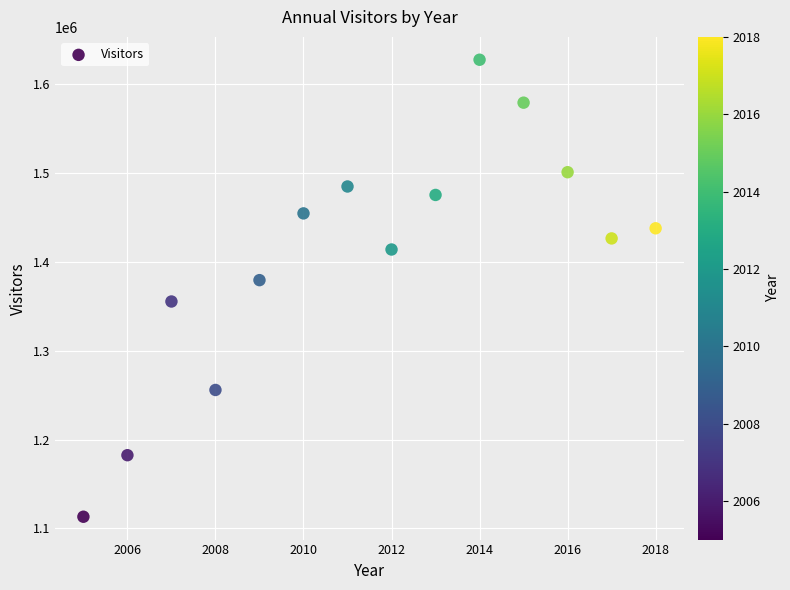

What is the range of Y values (max minus min)?

514485